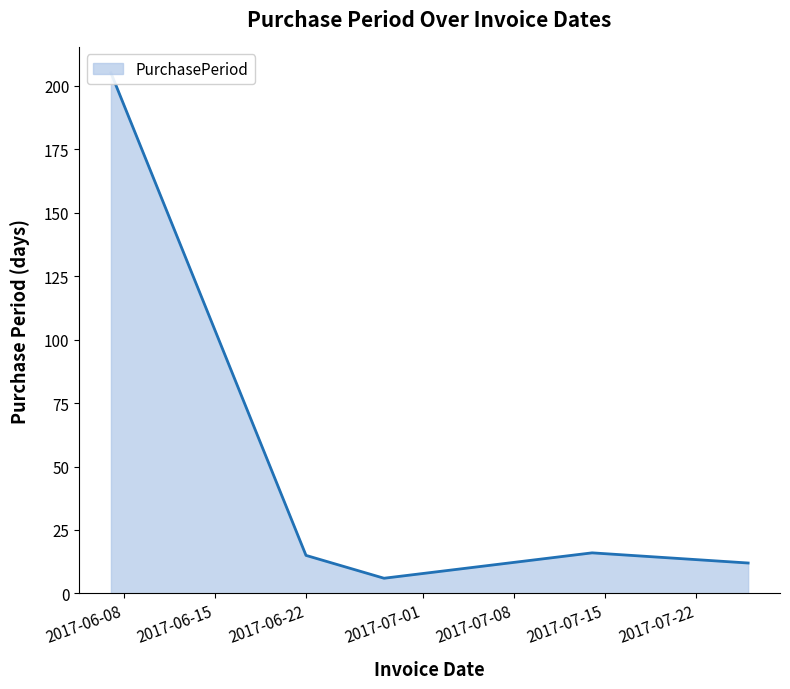

True or false: the data shows 8 at 2017-07-14.

False